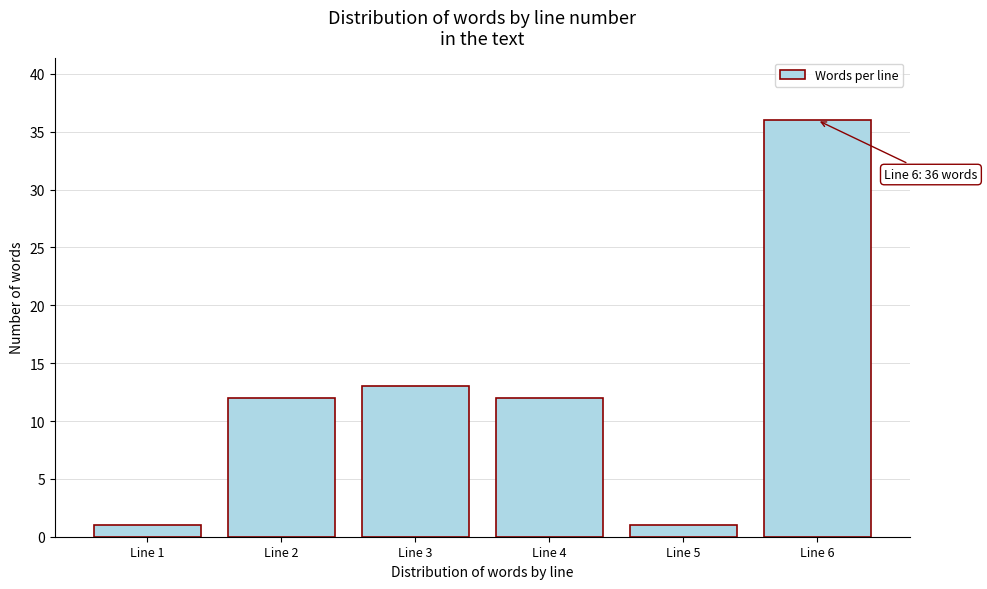

Reading left to right, extract all data points from this chart.

Line 1=1	Line 2=12	Line 3=13	Line 4=12	Line 5=1	Line 6=36